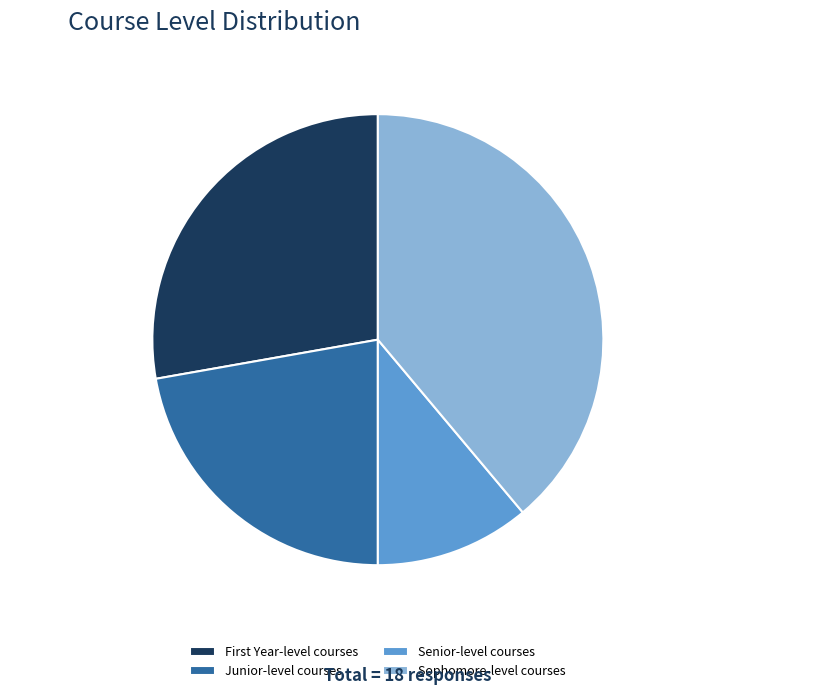

To the nearest percent, what percentage of the pie is Sophomore-level courses?

39%